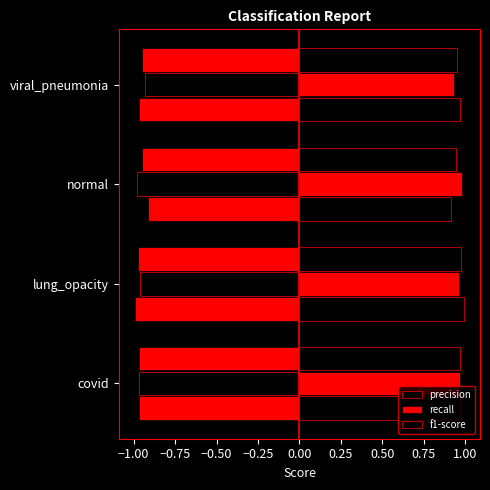

How many distinct data groups are displayed?

6